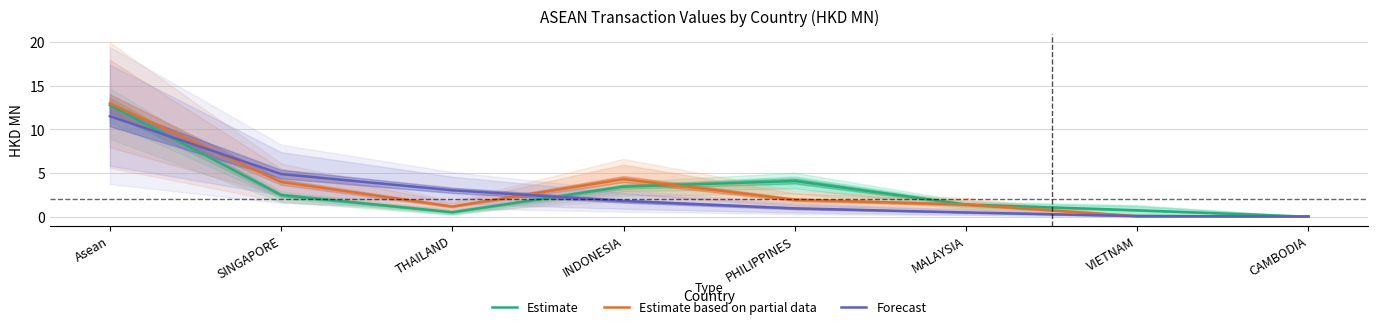

What is the spread (max minus min) of values at SINGAPORE?

2.4